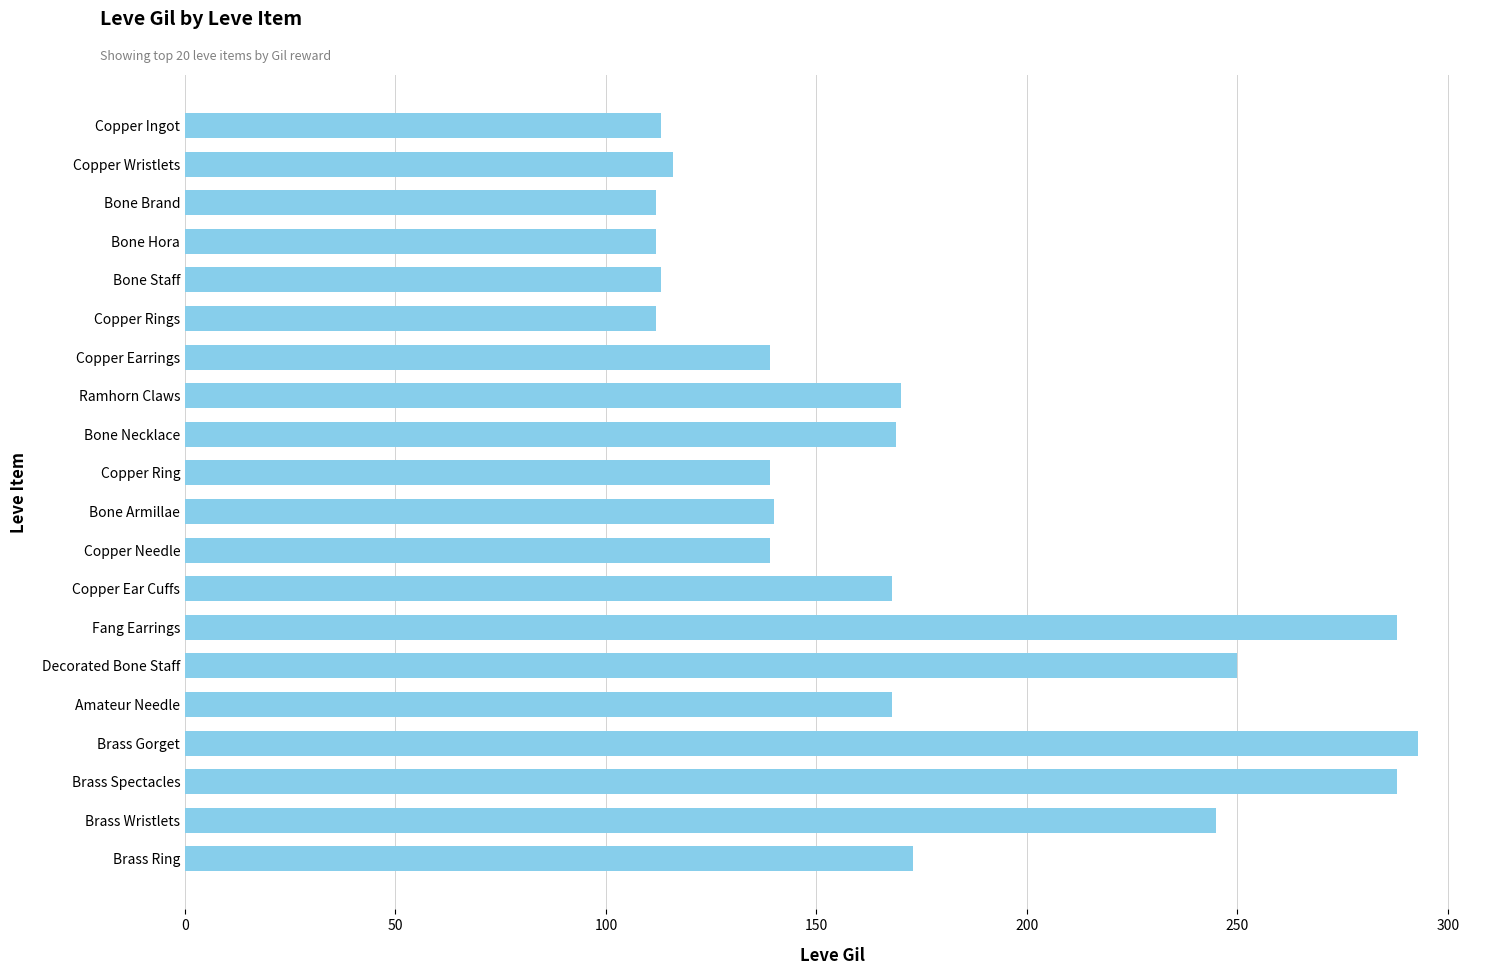

What is the change in value from Copper Rings to Decorated Bone Staff?

+138